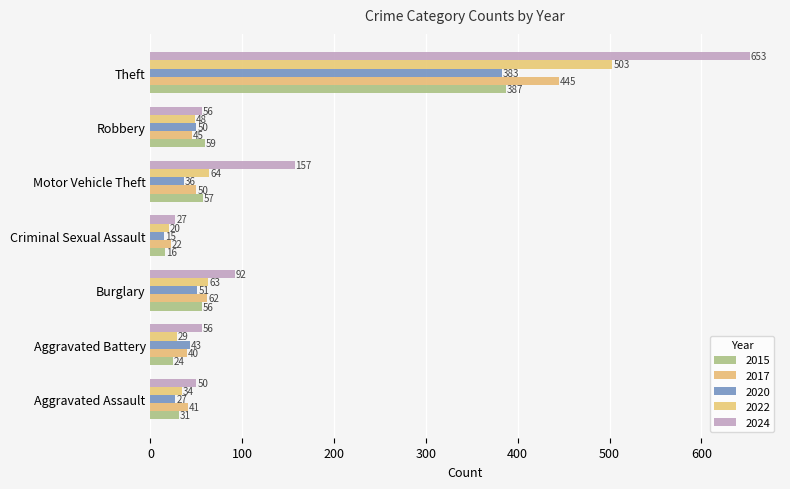

Count the number of data series in this chart.

5